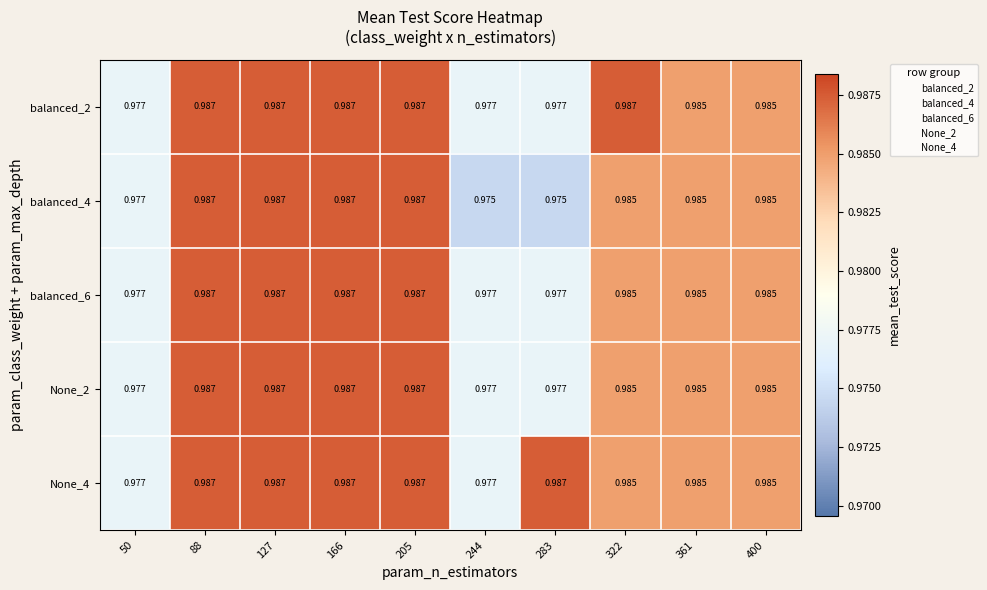

Is the value of balanced_6 at 205 greater than the value of None_4 at 400?

Yes